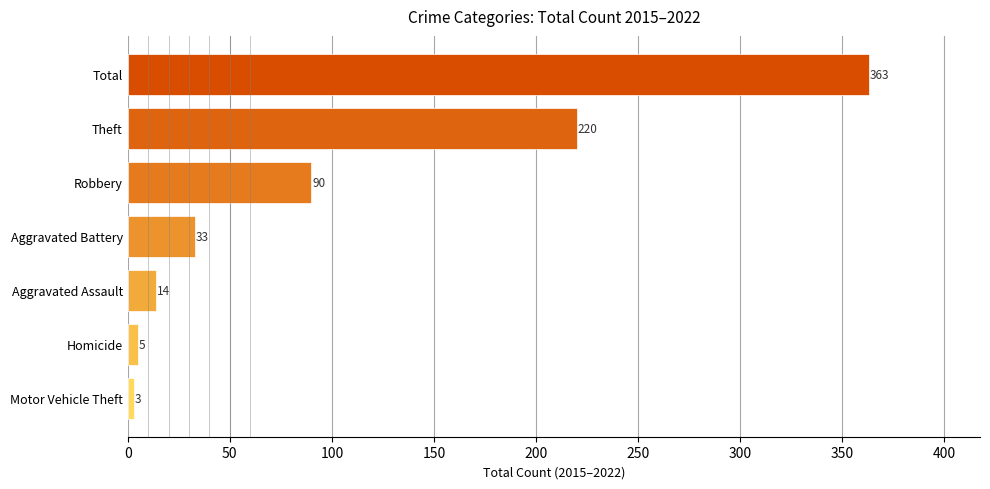

Rank the categories by value from lowest to highest.

Motor Vehicle Theft, Homicide, Aggravated Assault, Aggravated Battery, Robbery, Theft, Total